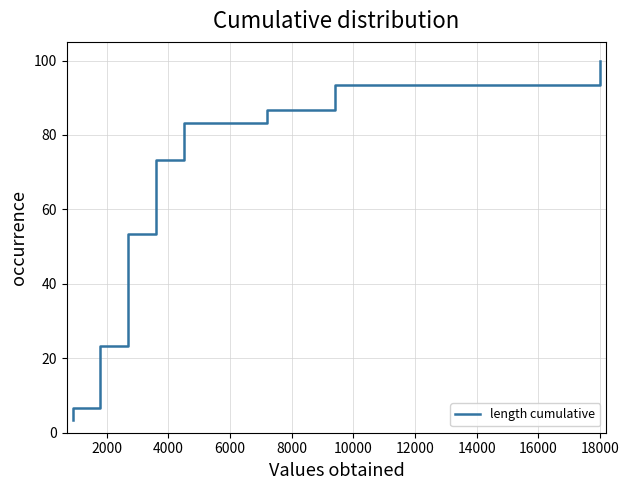

What is the maximum value shown in the chart?

100.0